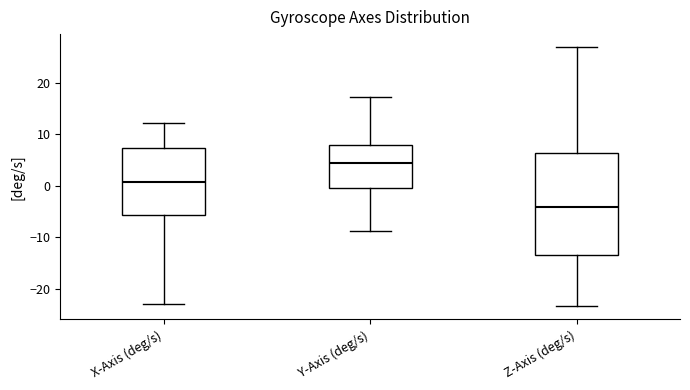

Where is the upper edge of the box for Z-Axis (deg/s) on the y-axis? The values are not printed on the chart, so give them approximately, as read against the axis.

6